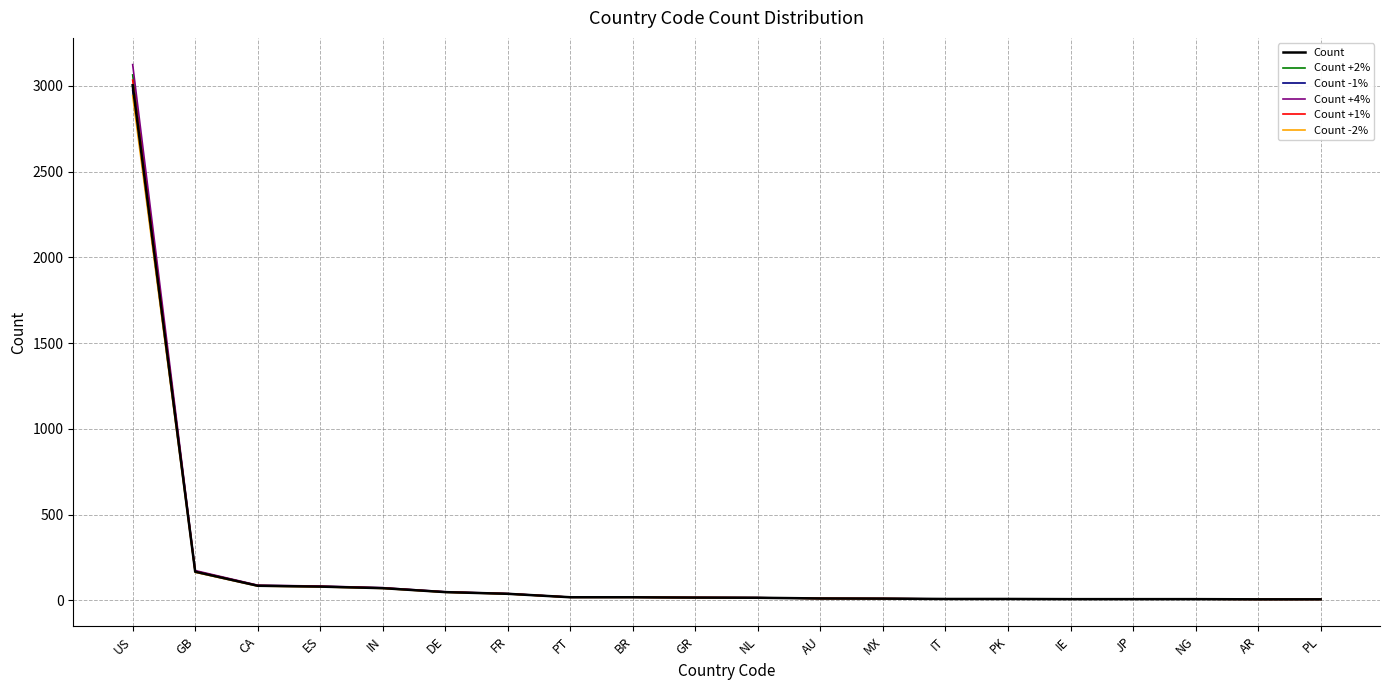

What is the lowest value of the Count -1% series?

5.9